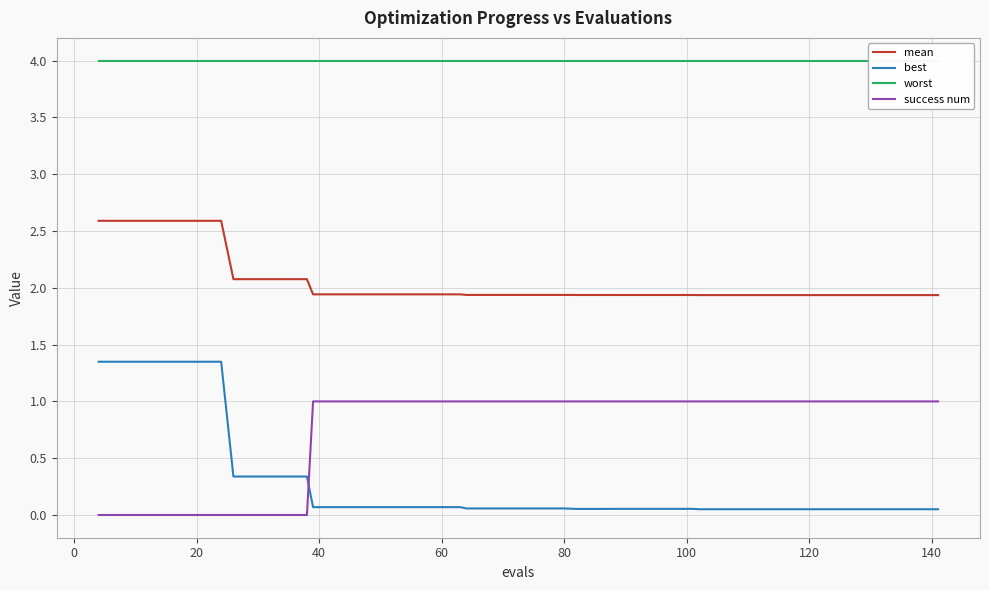

True or false: worst has more than 1 interior local peaks.

False